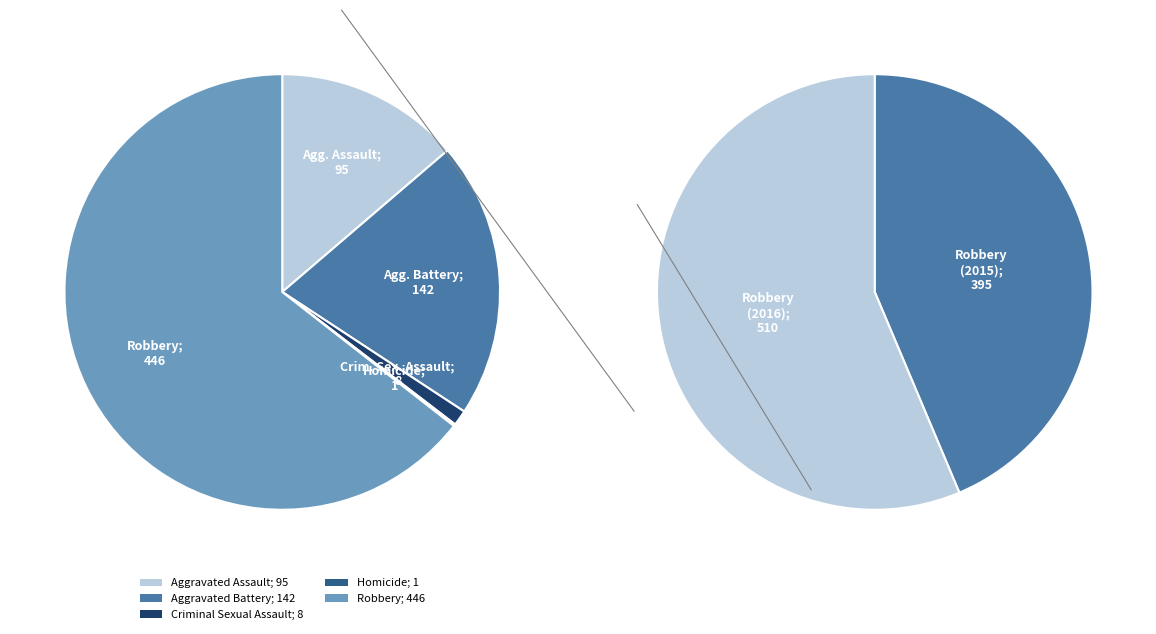

Which slice is the largest?

Robbery